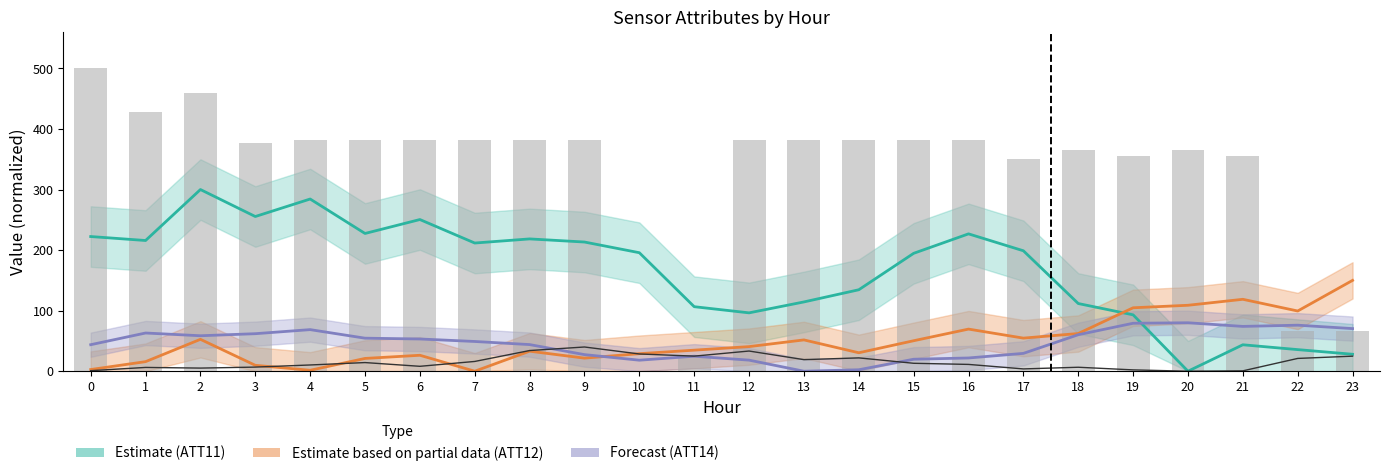

What is the average value of the ATT12 (Partial Est.) series?

49.6